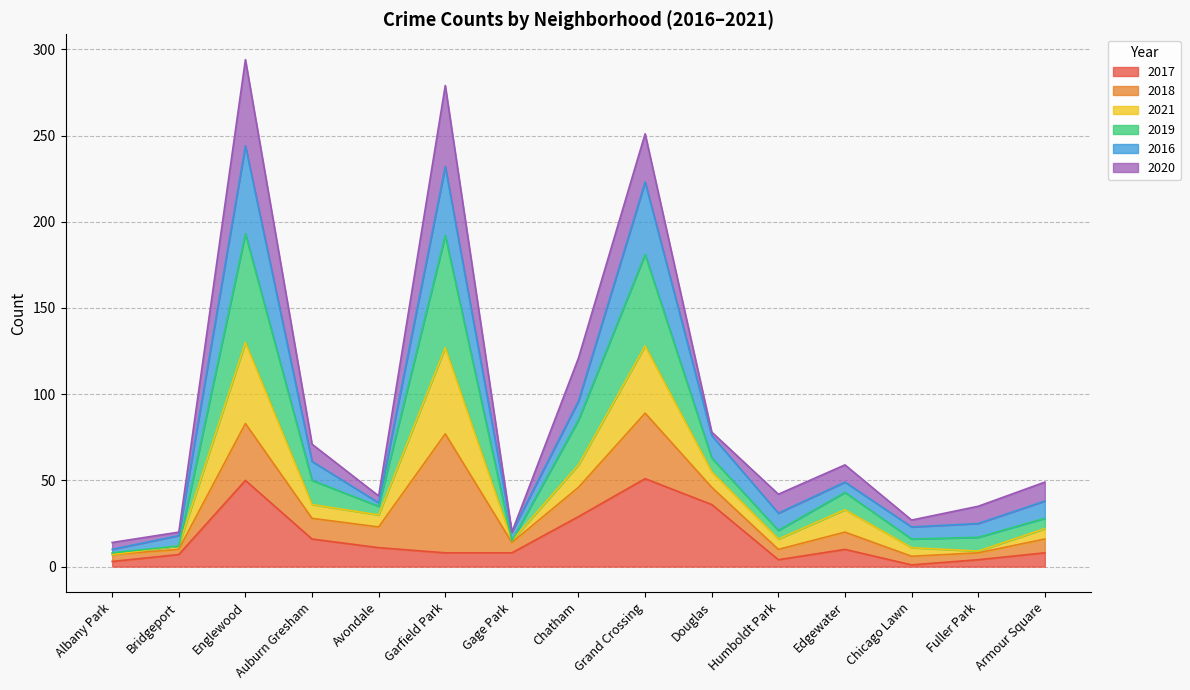

At which category does 2017 reach its first local peak?

Englewood